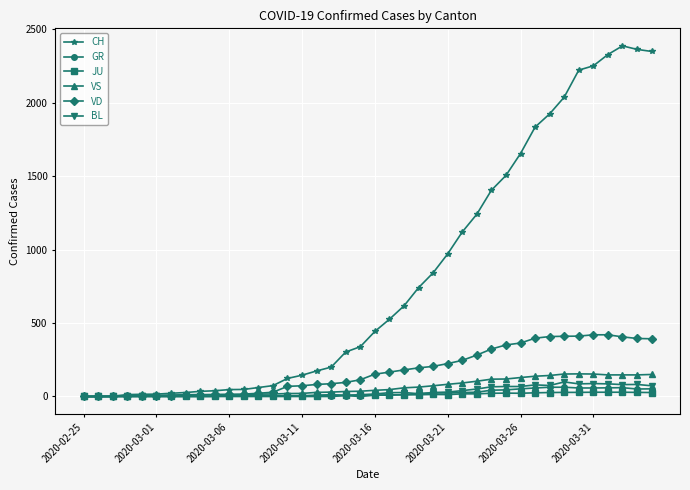

Which series has the largest range (max minus min)?

CH